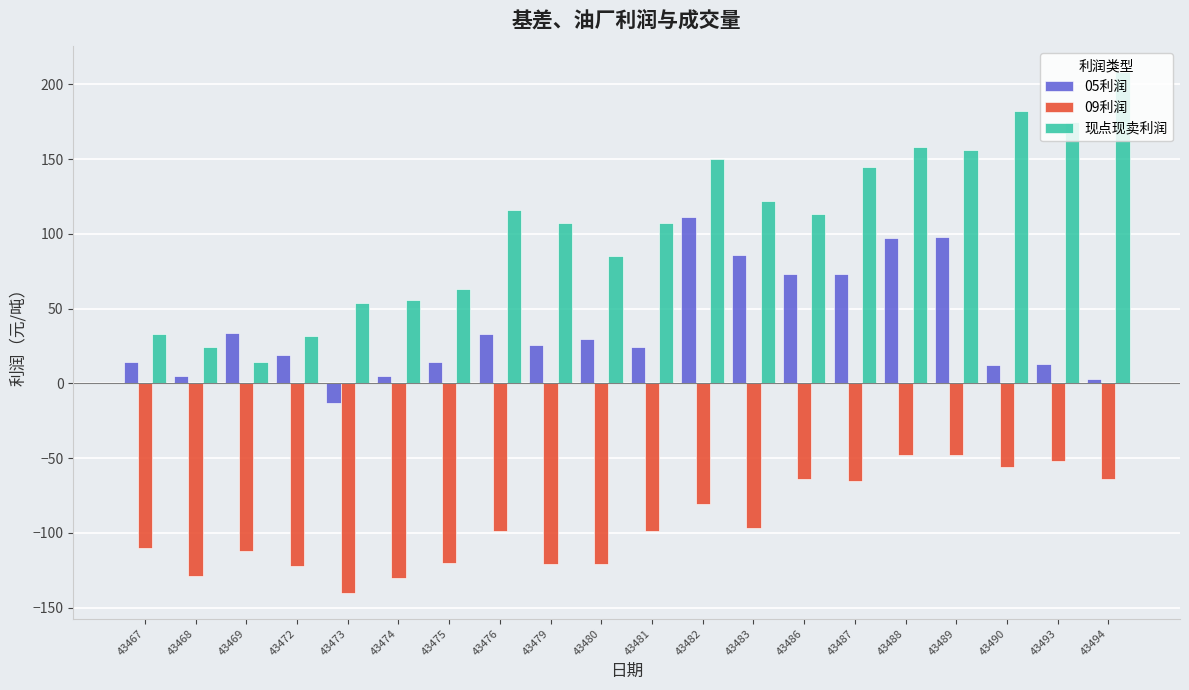

At which label does 05利润 reach its minimum?

43473